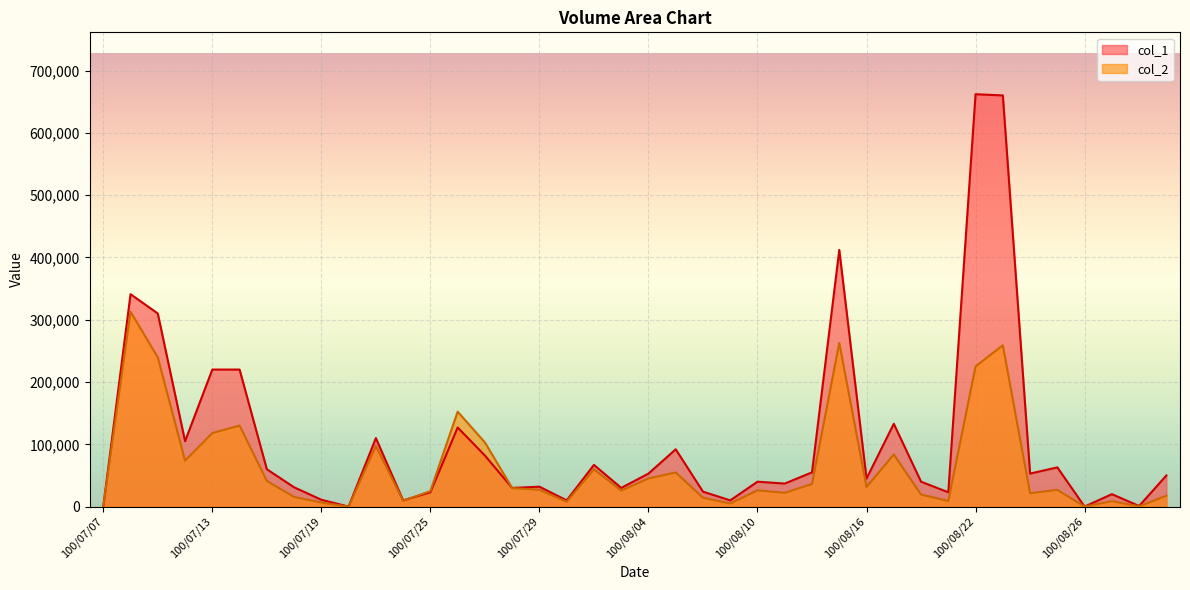

At 100/07/20, list the series in order from largest to smallest.

col_1, col_2